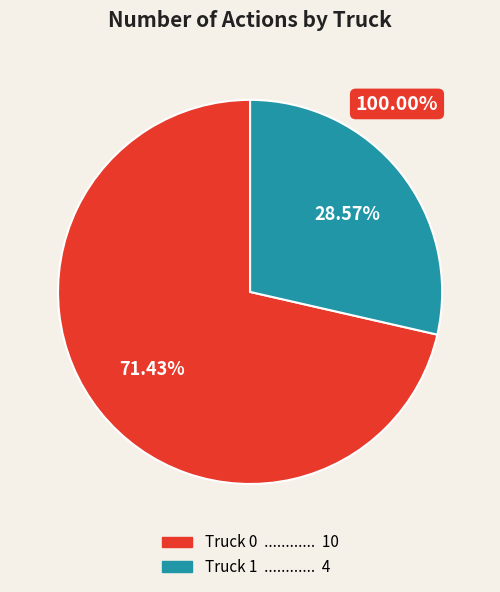

What percentage is NOT represented by Truck 0?

28.6%